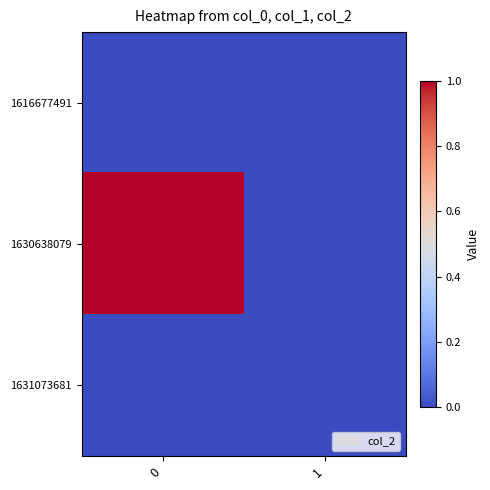

Between 1 and 0, which is larger?

1